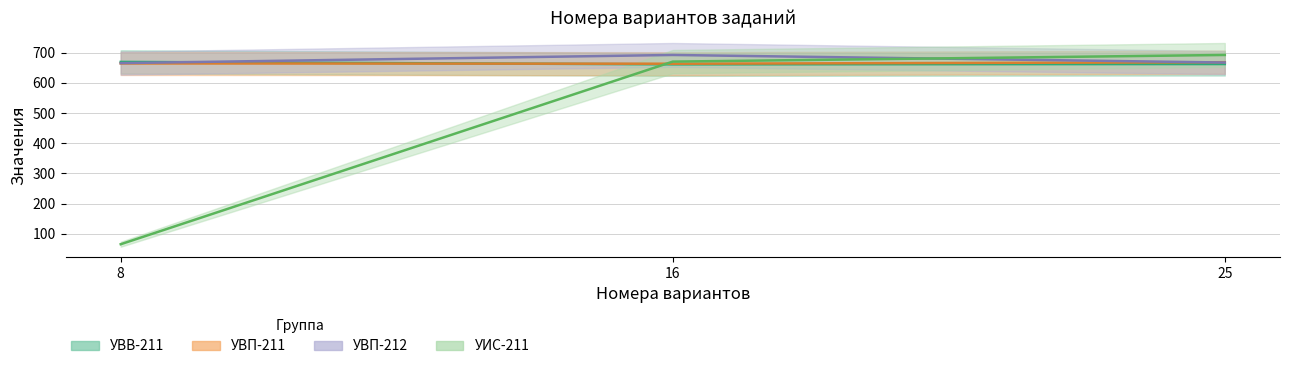

What is the value of the УВП-211 point at the 3rd from the left?

668